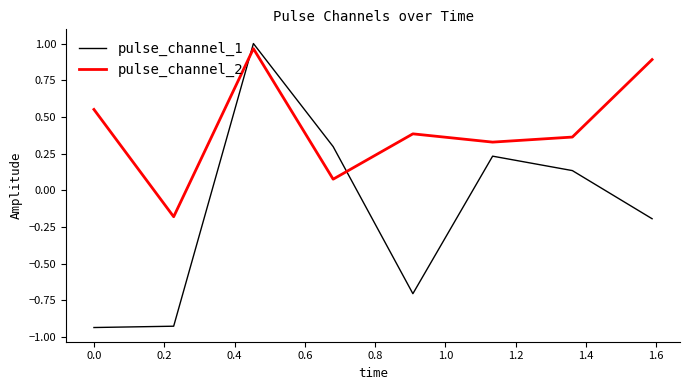

What is the difference between the second highest and minimum values in the pulse_channel_2 series?

1.1